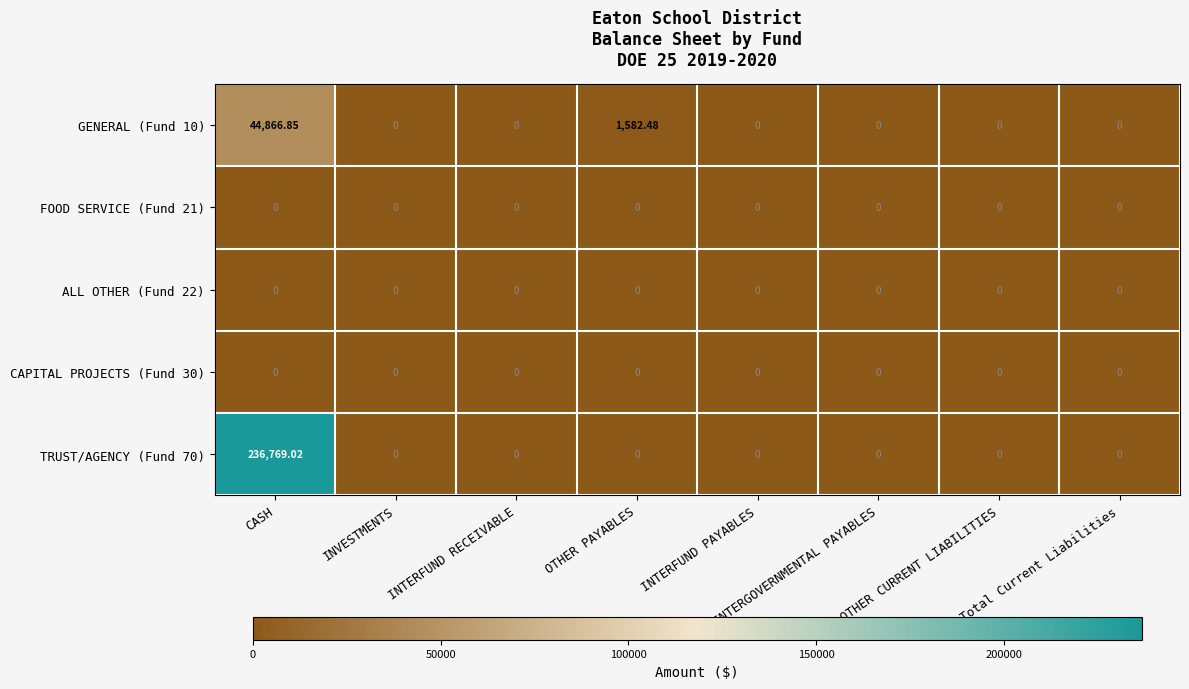

At which category is the sum across all series the highest?

CASH